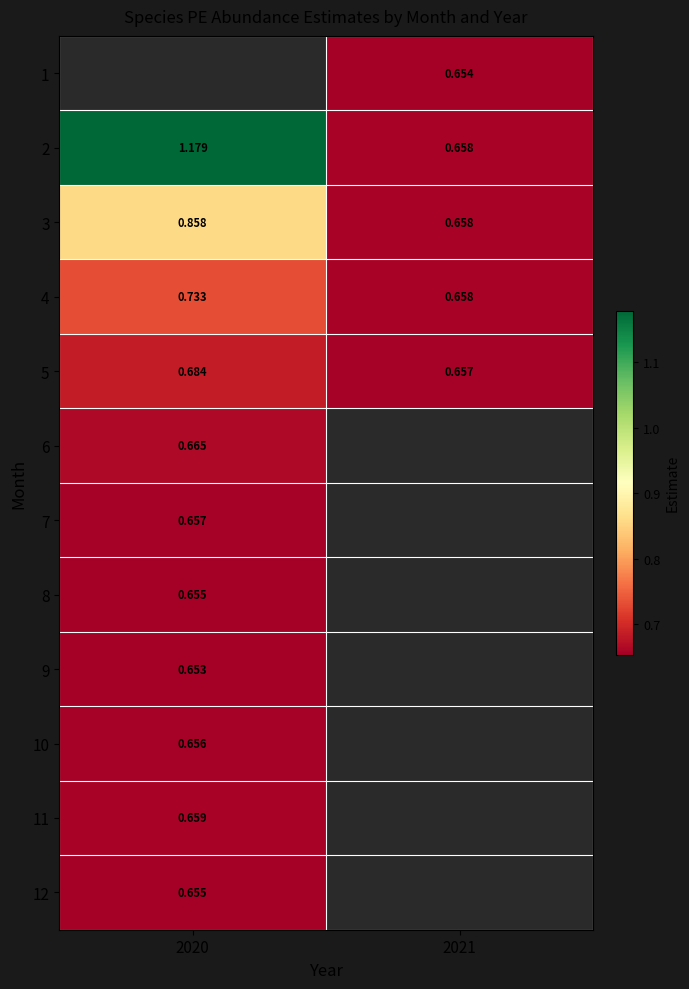

Between 2021 and 2020, which is larger?

2020